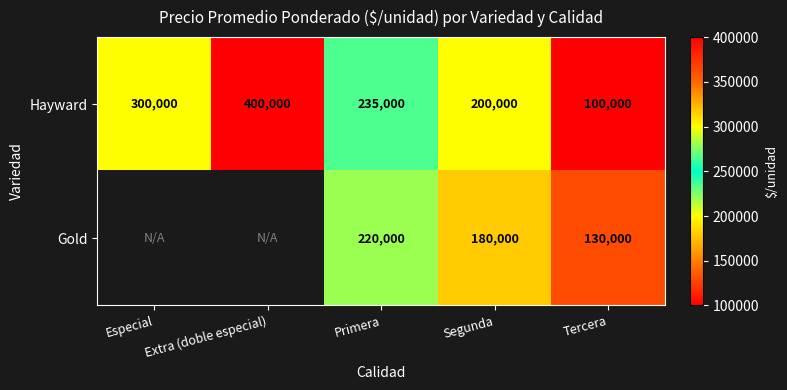

At which category is the sum across all series the highest?

Primera